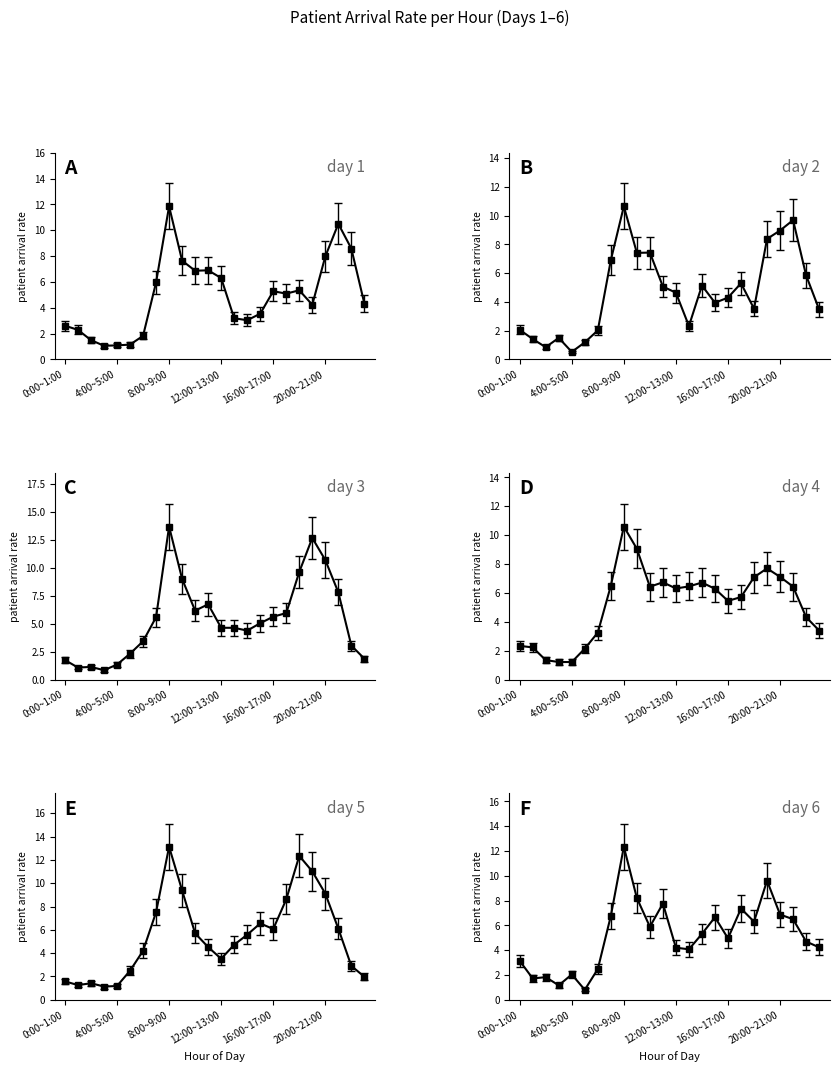

True or false: day 6 has more than 0 interior local peaks.

True